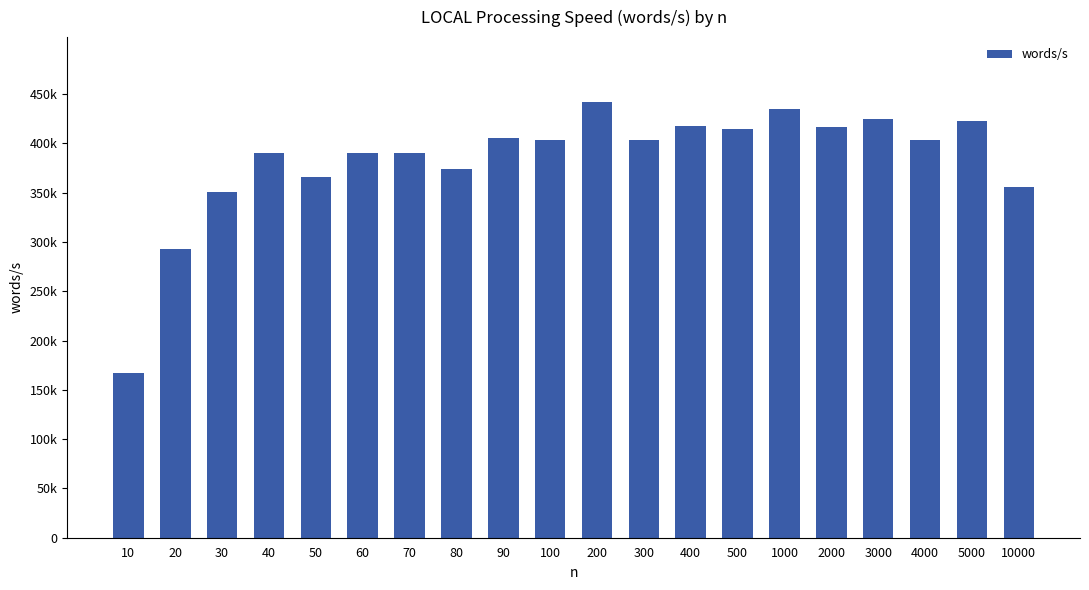

Between 3000 and 500, which is larger?

3000